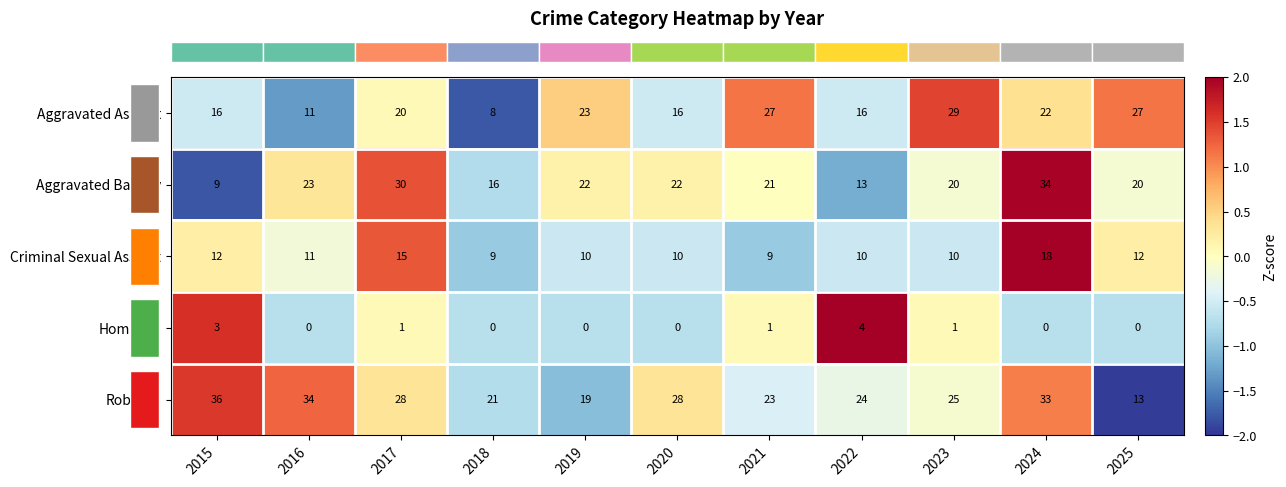

Which series has the largest total across all categories?

Robbery